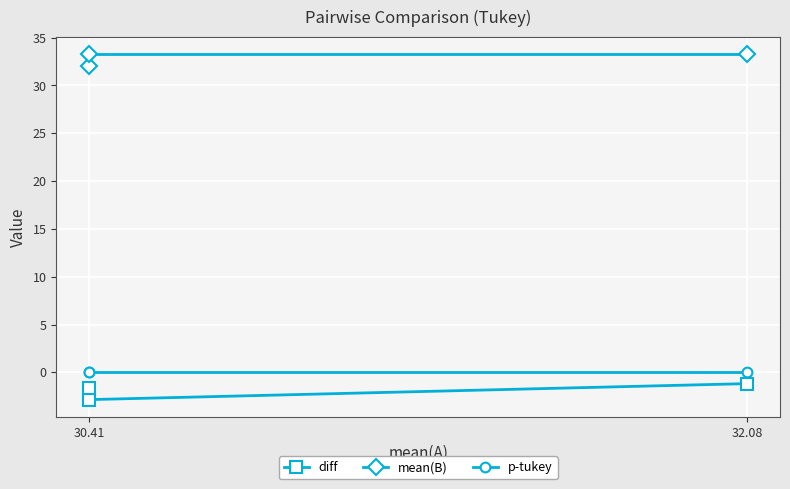

What is the average value of the mean(B) series?

32.9